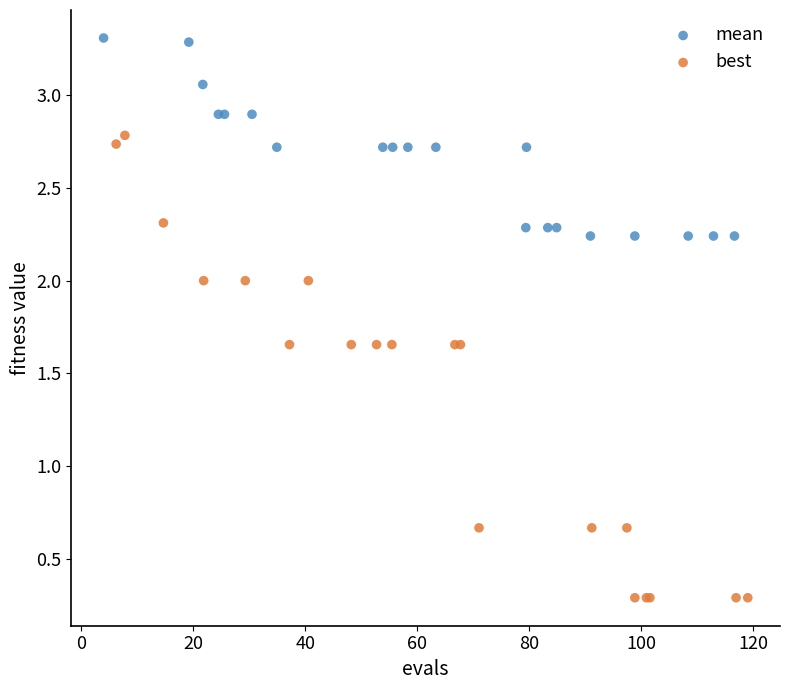

Which series reaches the minimum Y coordinate?

best